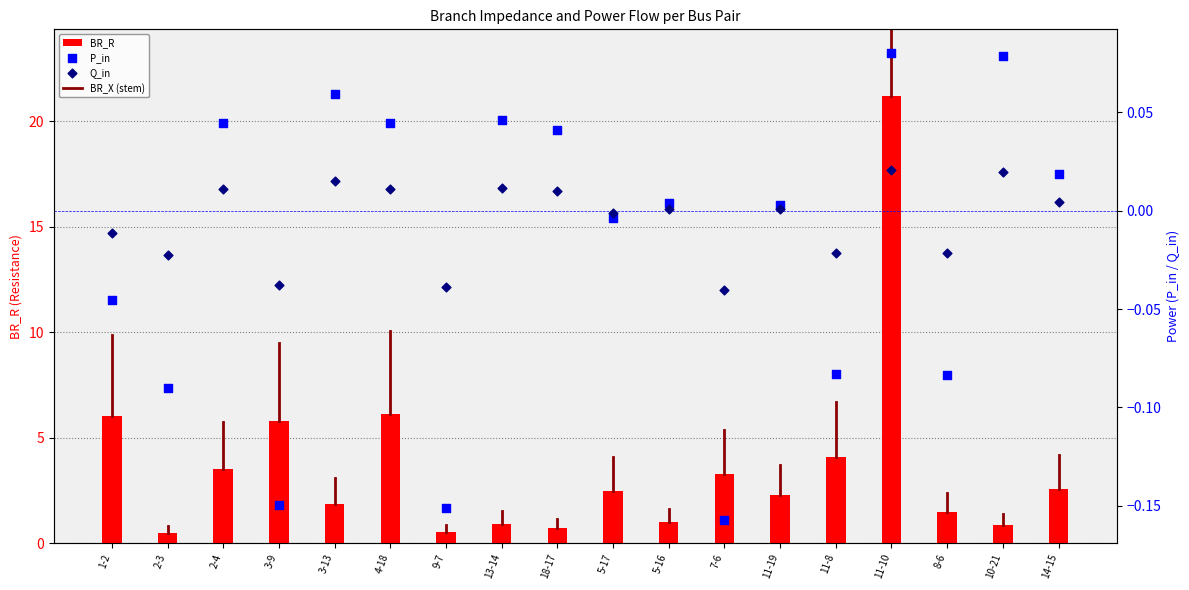

At which category is the sum across all series the highest?

11-10